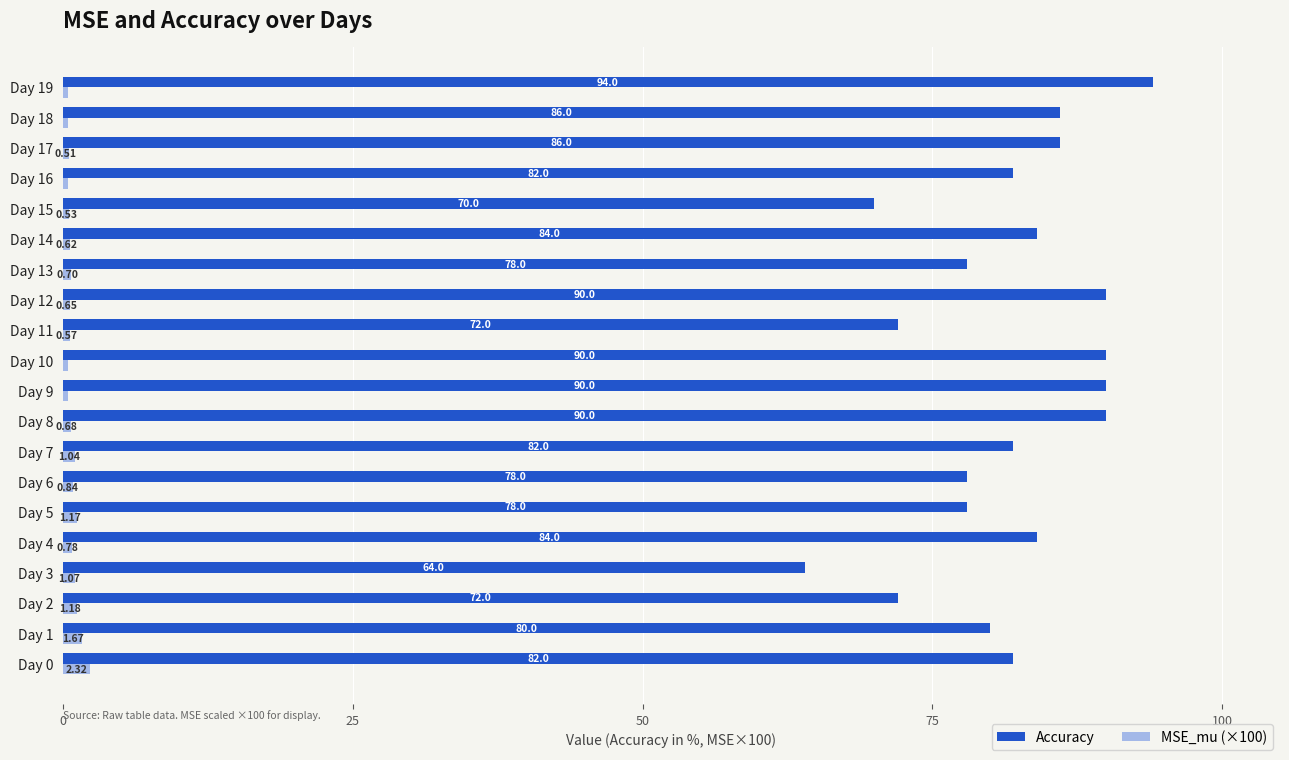

How many series are shown in this chart?

2